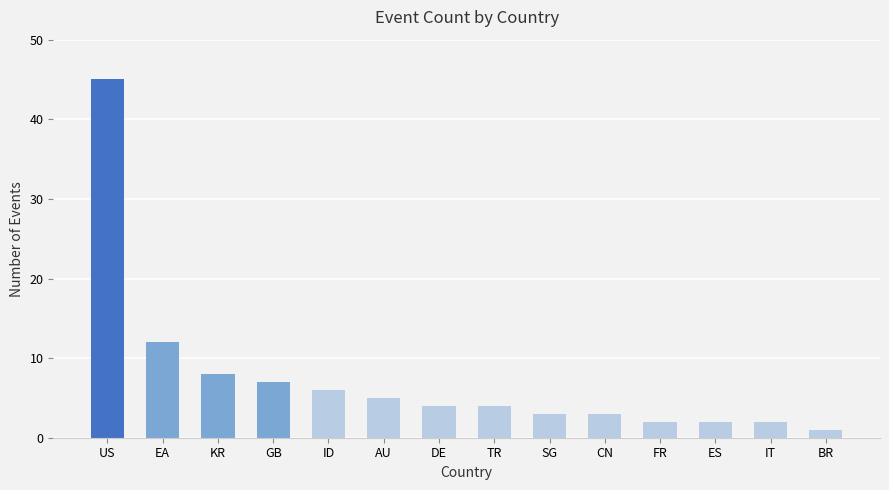

Between ES and AU, which is larger?

AU